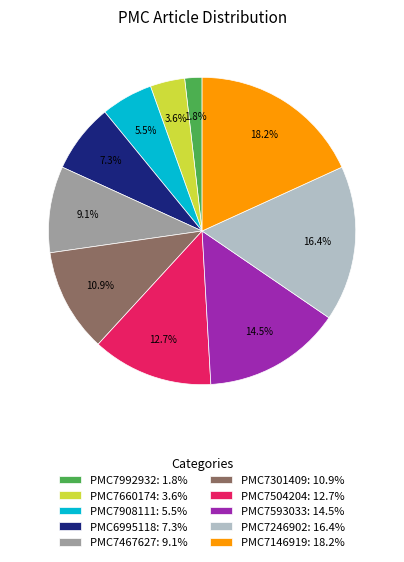

To the nearest percent, what is the difference between the PMC7660174 and PMC7908111 slice percentages?

2%